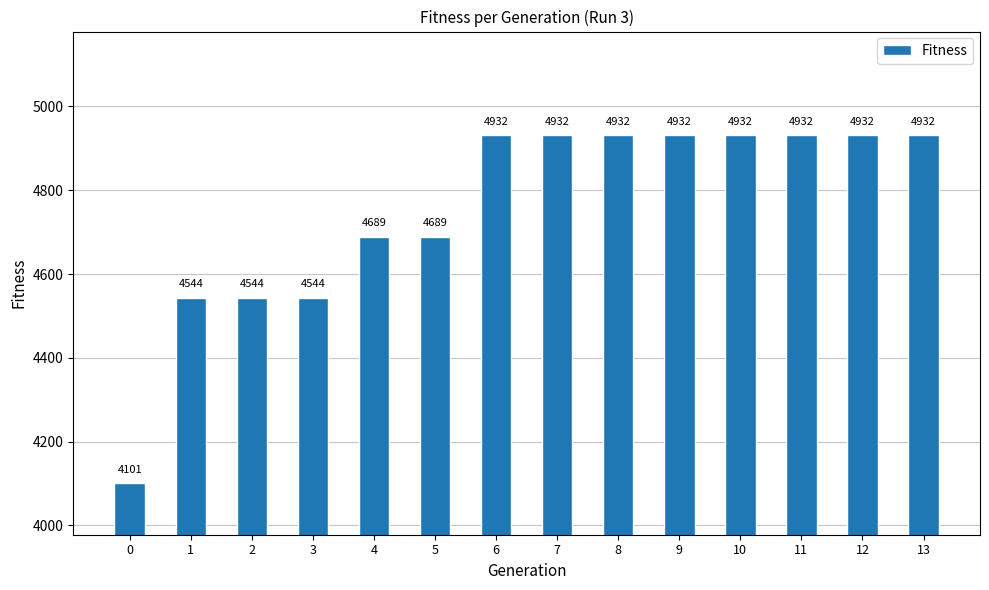

Count the values in the range 4544 to 4932.

13